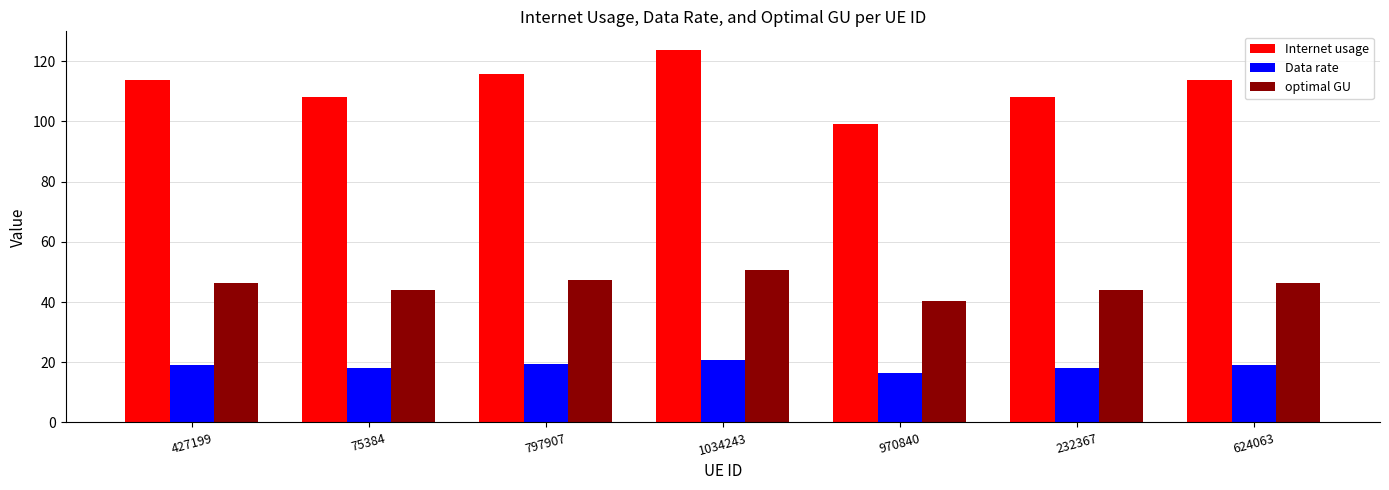

What is the difference between the optimal GU values at 797907 and 1034243?

3.3